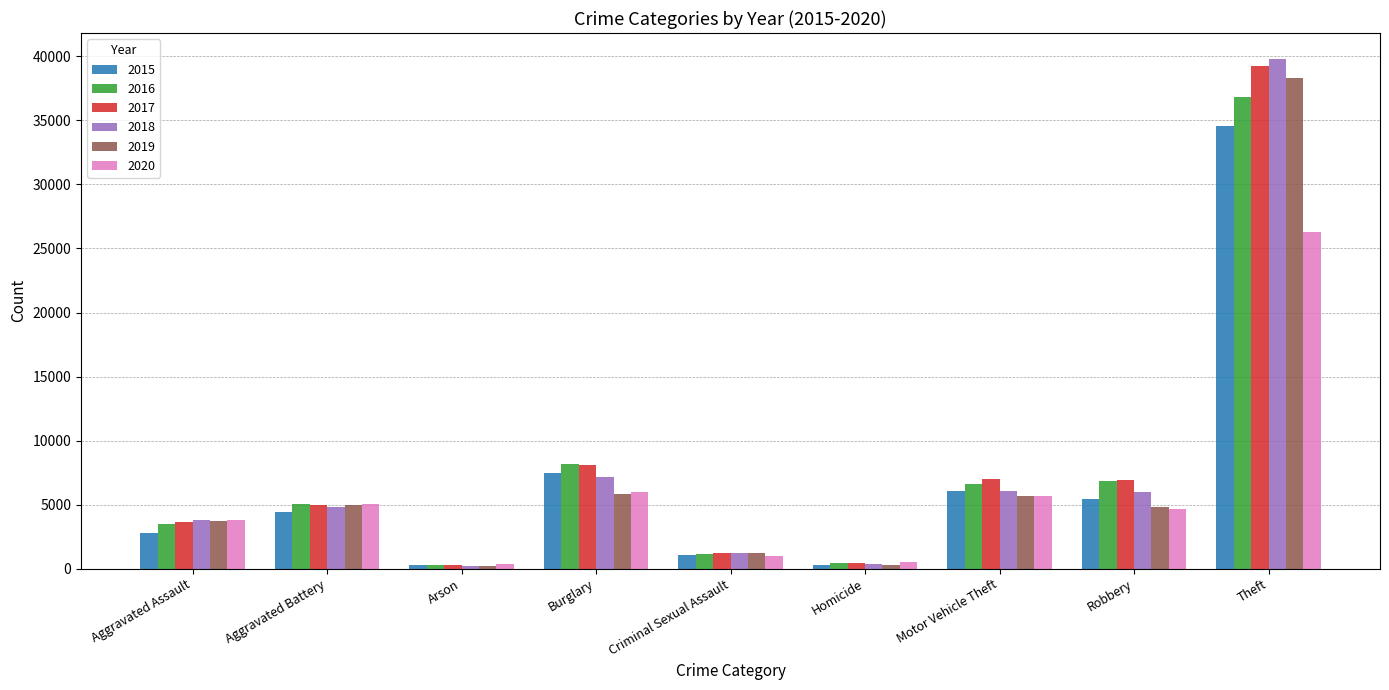

Rank the series by their maximum value, from highest to lowest.

2018, 2017, 2019, 2016, 2015, 2020